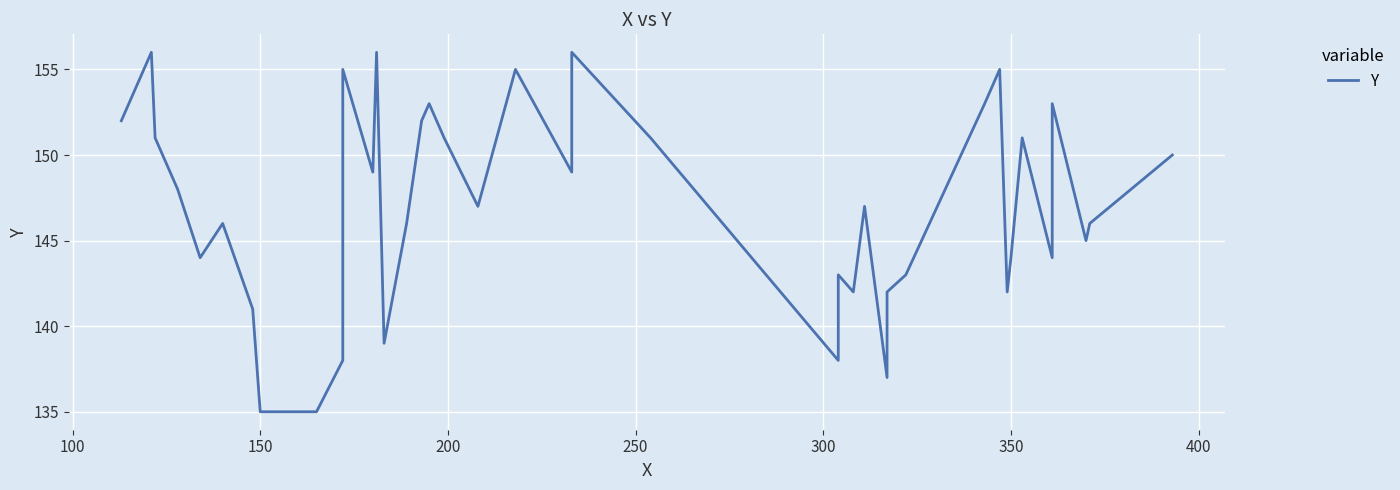

How many data points are less than 147?

19